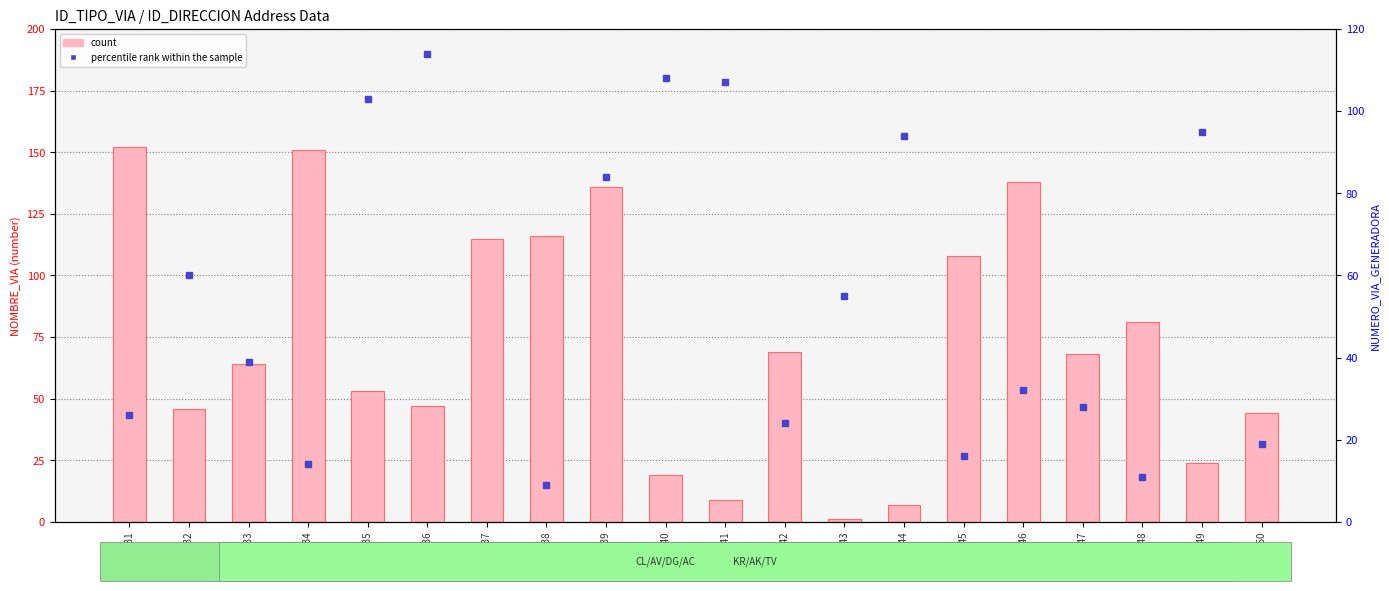

How many data points in percentile rank within the sample are less than 55?

10